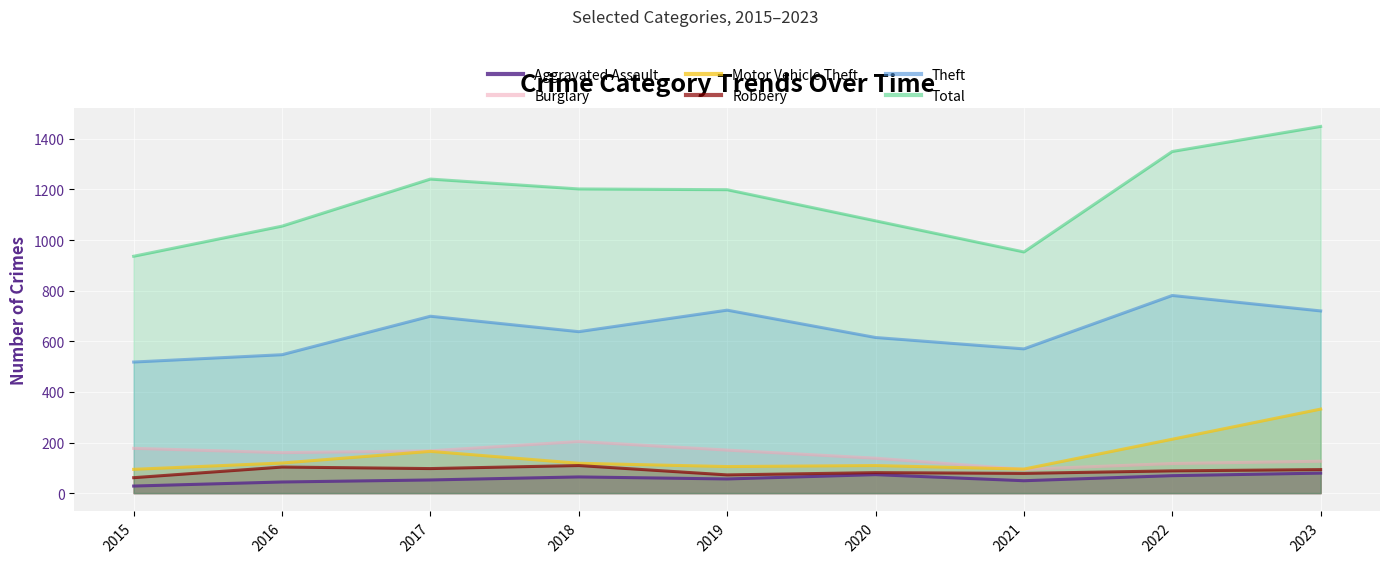

True or false: Aggravated Assault has a value of 141 at 2023.

False